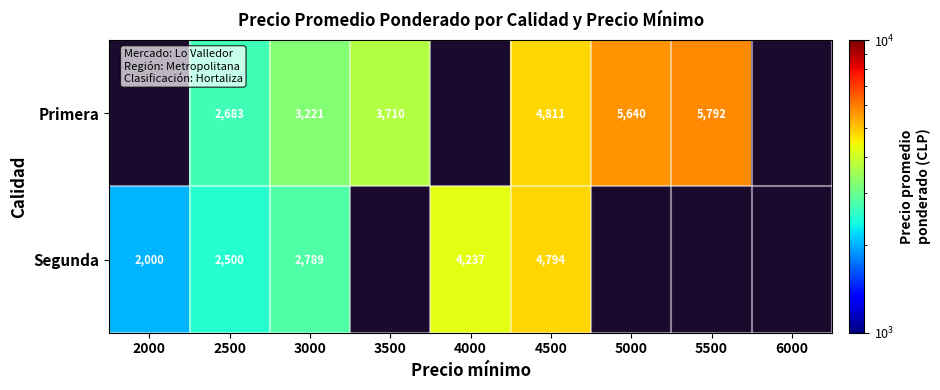

What is the sum of the Primera values at 2500 and 5000?

8323